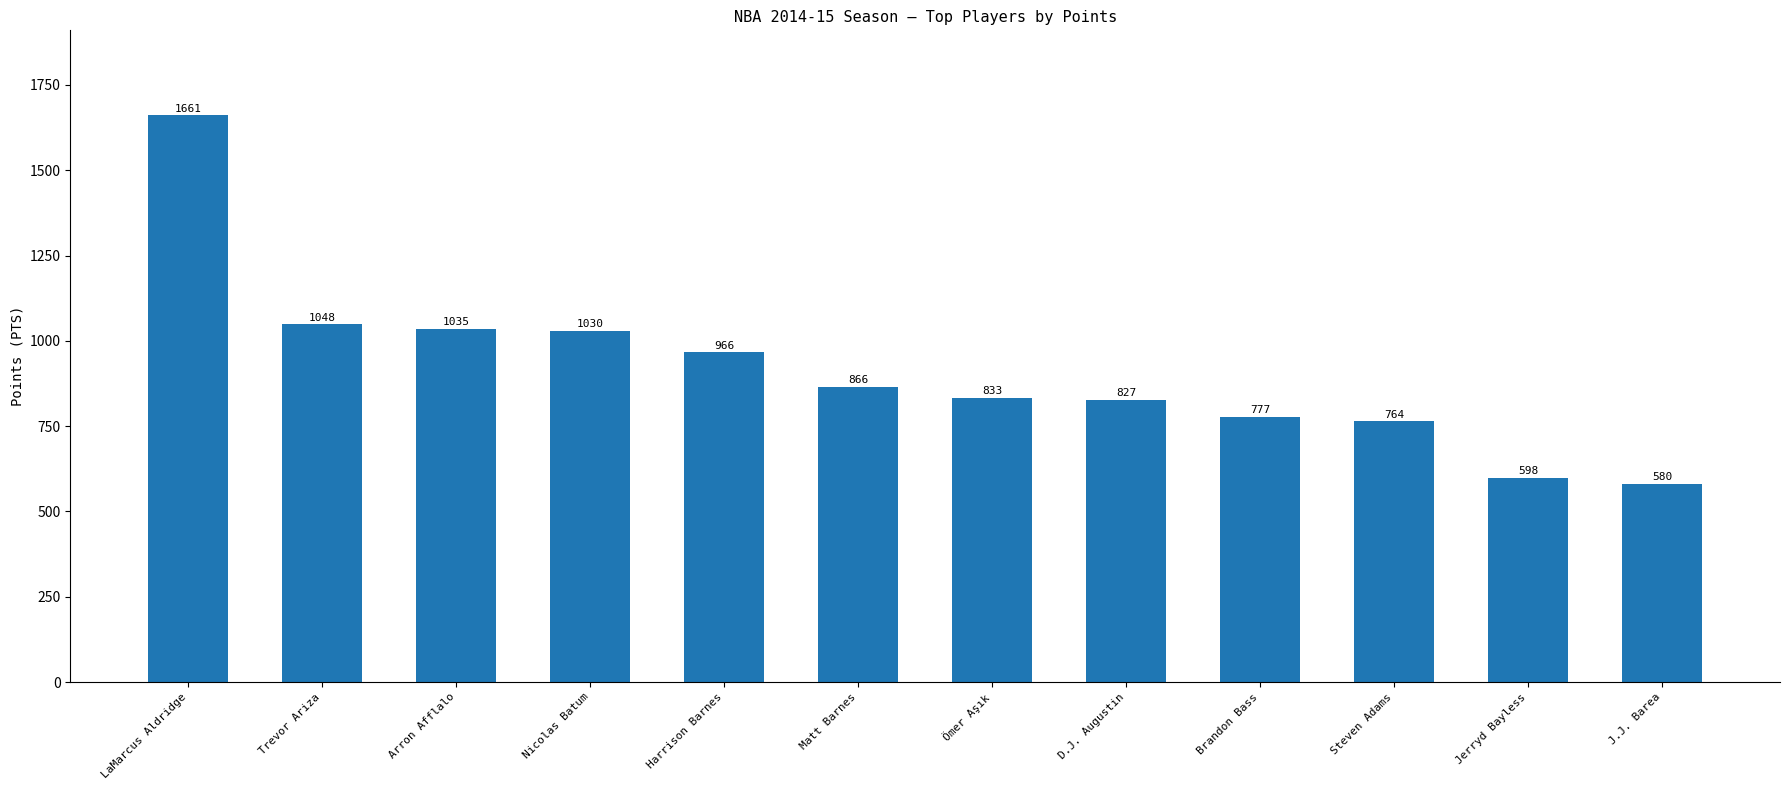

What is the value of the 2nd bar from the left?

1048